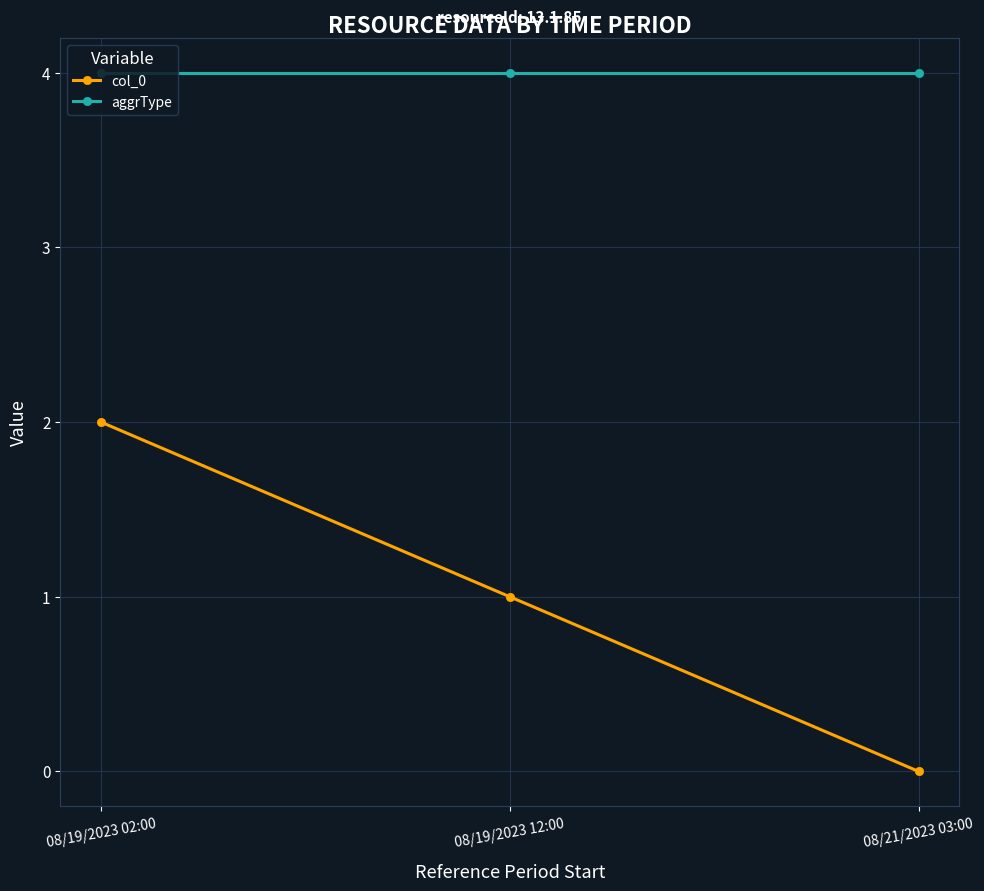

What position from the right is 08/21/2023 03:00?

1